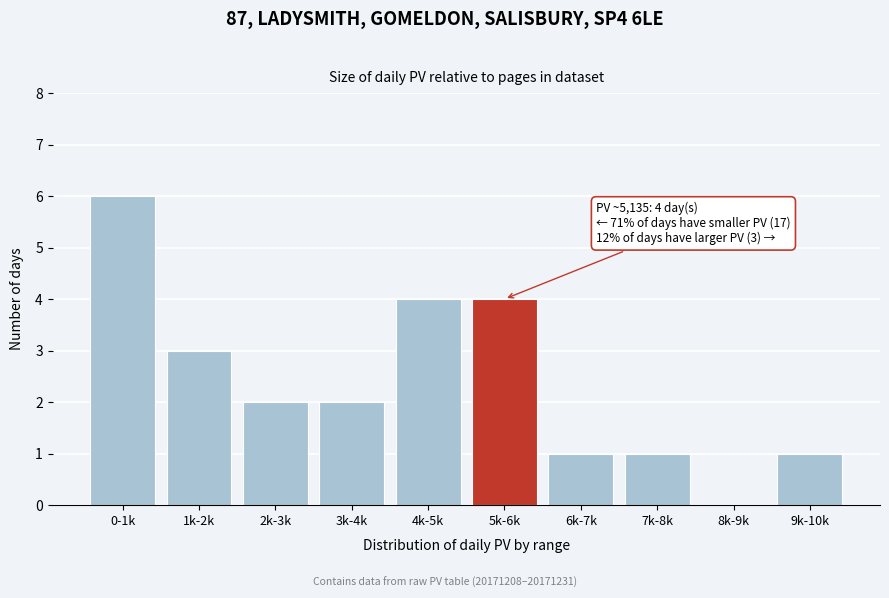

Reading right to left, what are all the values shown in this chart?

9k-10k=1	8k-9k=0	7k-8k=1	6k-7k=1	5k-6k=4	4k-5k=4	3k-4k=2	2k-3k=2	1k-2k=3	0-1k=6